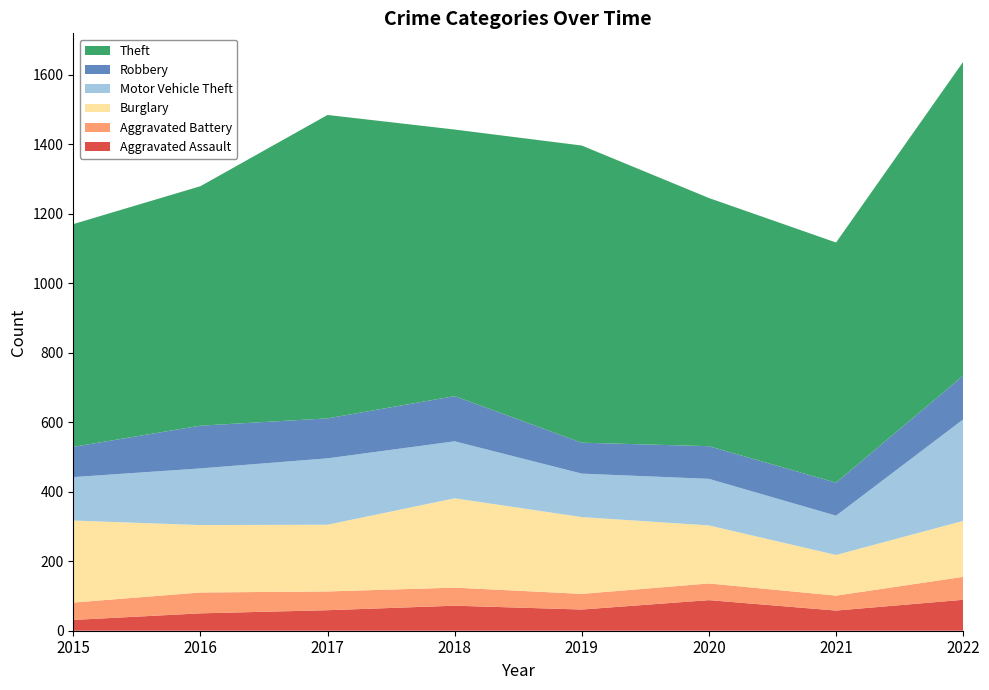

Reading left to right, transcribe all the data shown in this chart.

Aggravated Assault: 2015=31	2016=50	2017=59	2018=72	2019=61	2020=88	2021=58	2022=89
Aggravated Battery: 2015=50	2016=60	2017=54	2018=52	2019=45	2020=48	2021=43	2022=66
Burglary: 2015=236	2016=194	2017=192	2018=257	2019=221	2020=167	2021=117	2022=161
Motor Vehicle Theft: 2015=125	2016=163	2017=191	2018=164	2019=125	2020=134	2021=113	2022=292
Robbery: 2015=87	2016=123	2017=115	2018=130	2019=89	2020=94	2021=95	2022=126
Theft: 2015=641	2016=689	2017=873	2018=767	2019=855	2020=714	2021=691	2022=903